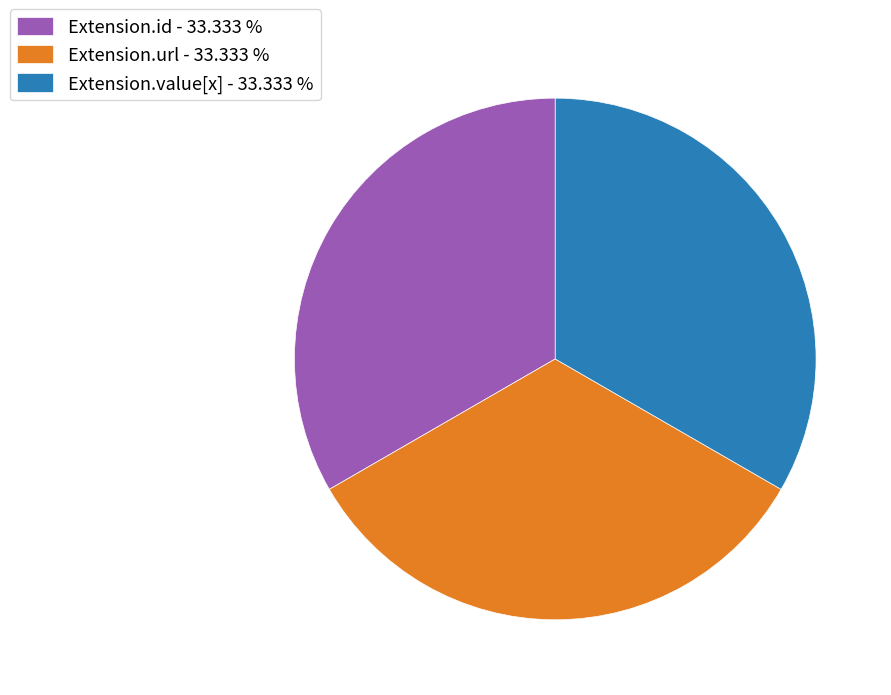

Approximately how many times larger is the value at Extension.url - 33.333 % compared to Extension.id - 33.333 %?

1.0